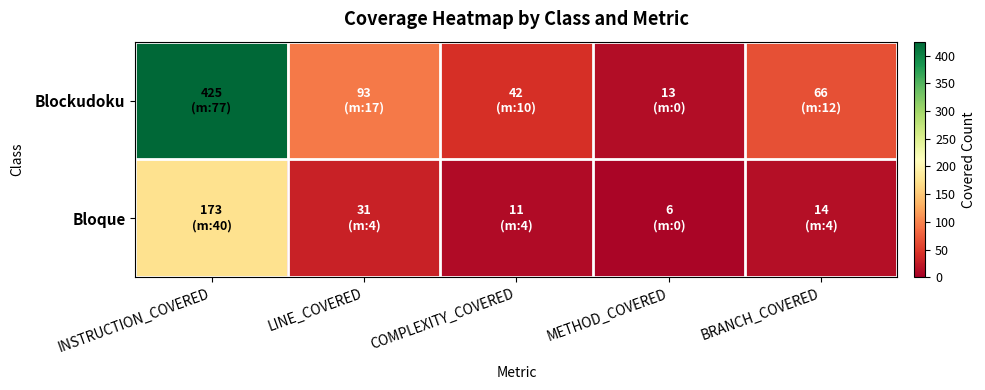

At how many categories does at least one series exceed 384?

1